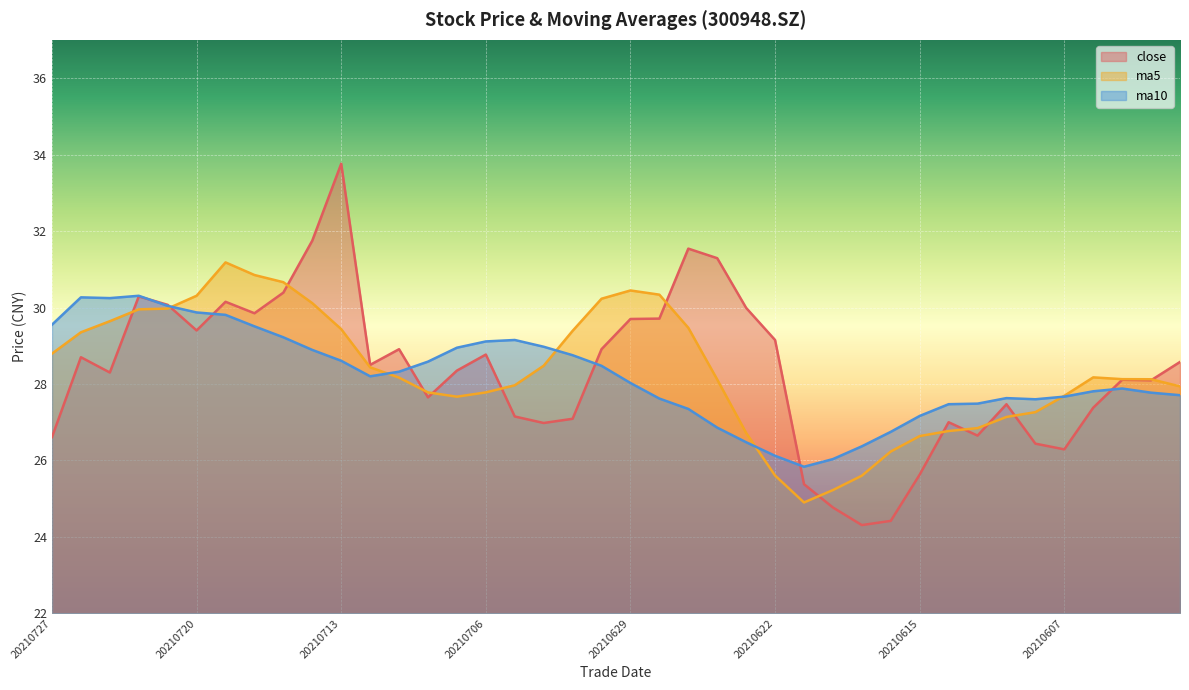

Is the value of ma5 at 20210628 greater than the value of ma10 at 20210622?

Yes